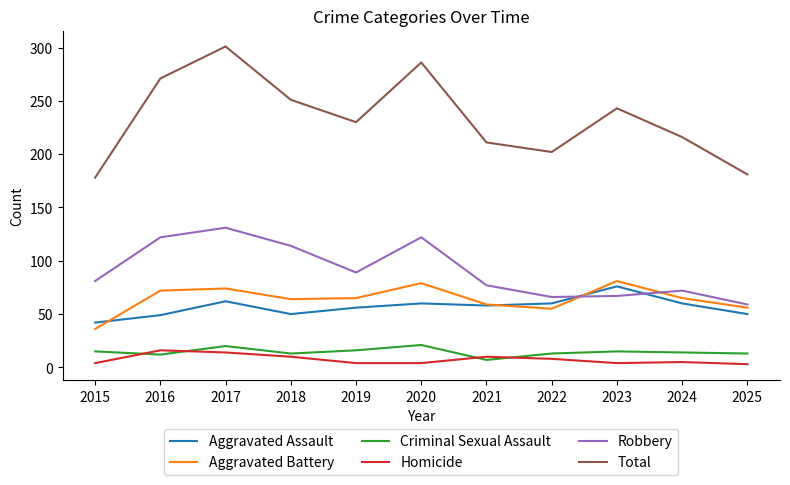

True or false: Robbery and Criminal Sexual Assault cross at least once.

False